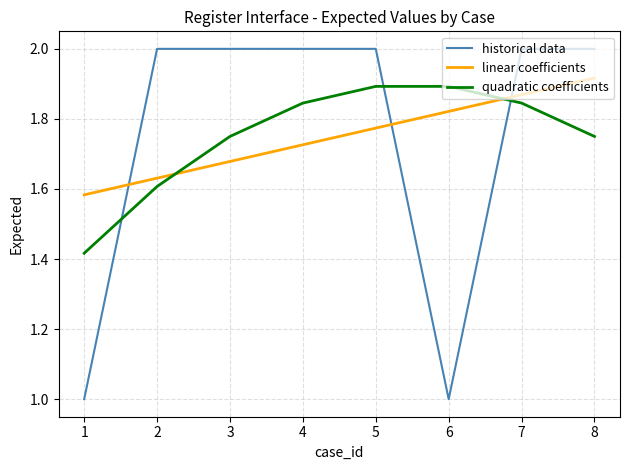

What is the sum of the linear coefficients values at 3 and 5?

3.5